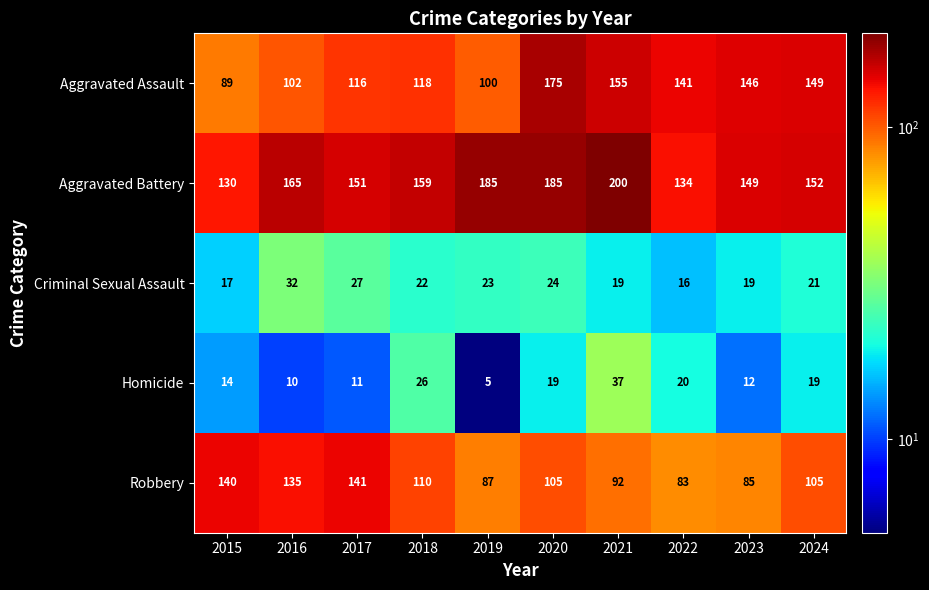

True or false: Homicide has a value of 31 at 2024.

False